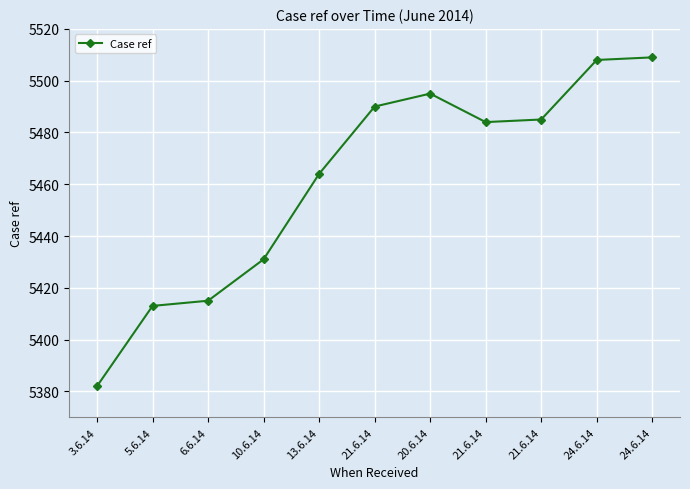

How many data points does each series have?

11